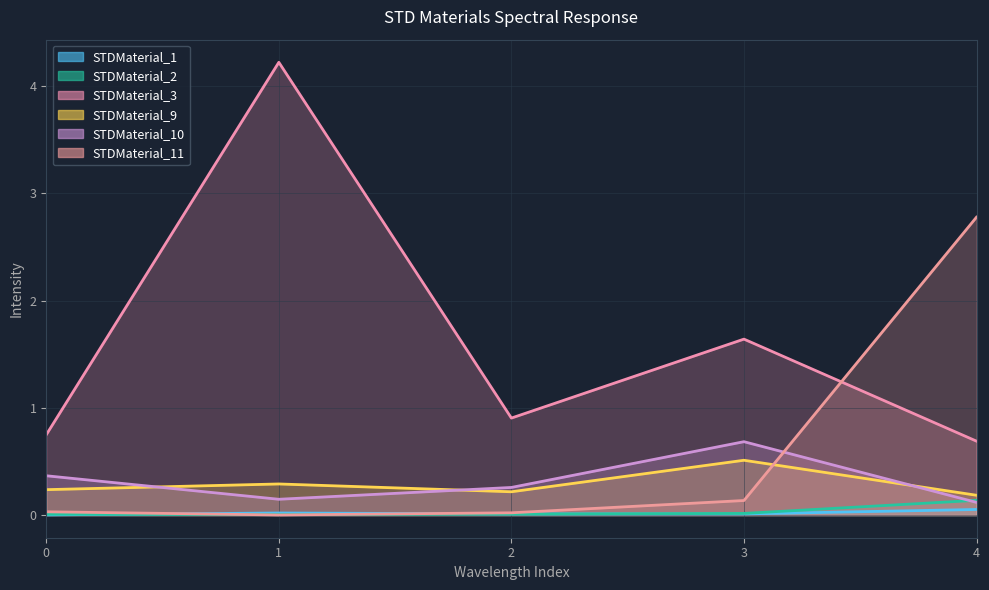

Rank the series by their maximum value, from lowest to highest.

STDMaterial_1, STDMaterial_2, STDMaterial_9, STDMaterial_10, STDMaterial_11, STDMaterial_3